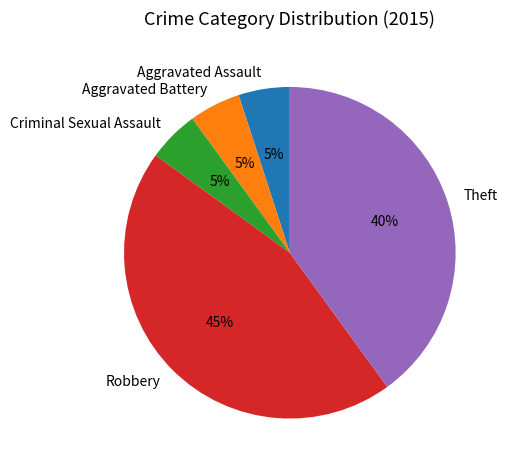

What is the ratio of the value at Robbery to the value at Aggravated Assault?

9.0